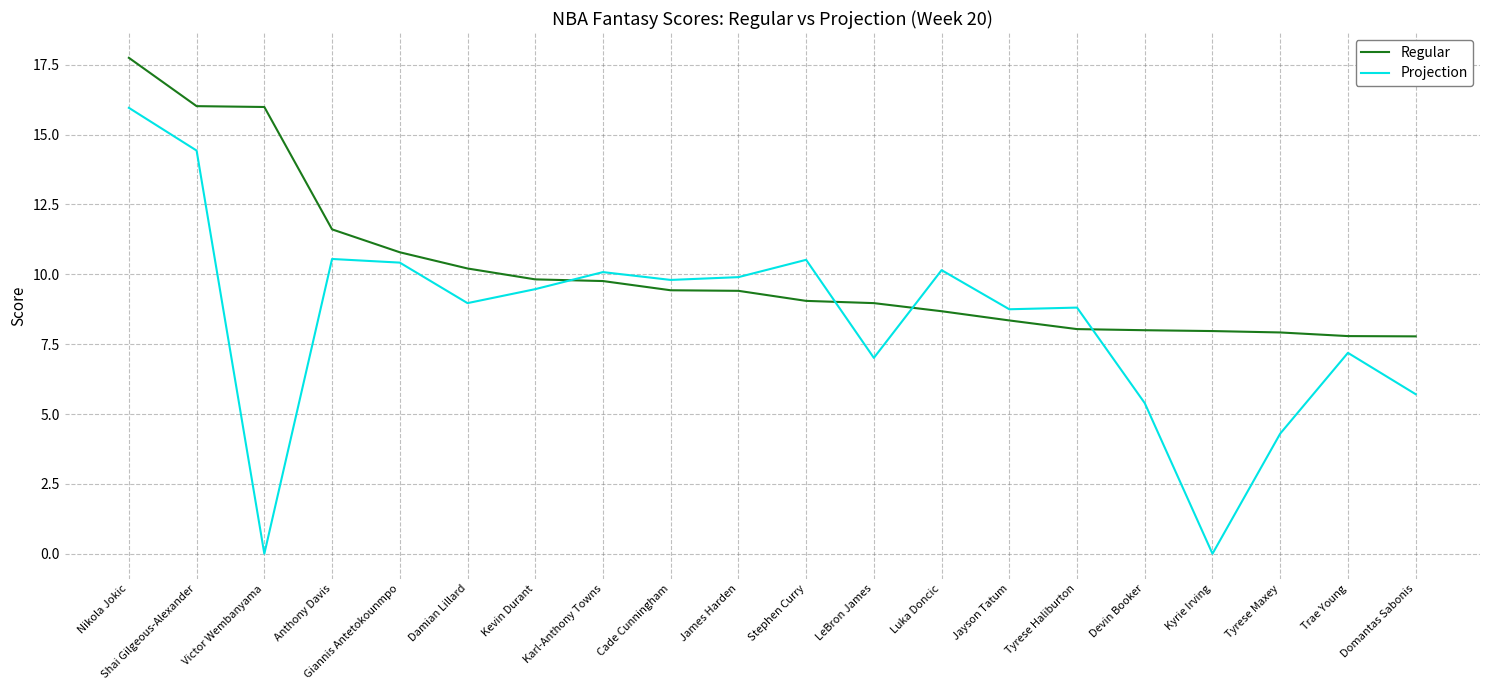

True or false: Projection and Regular intersect in this chart.

True